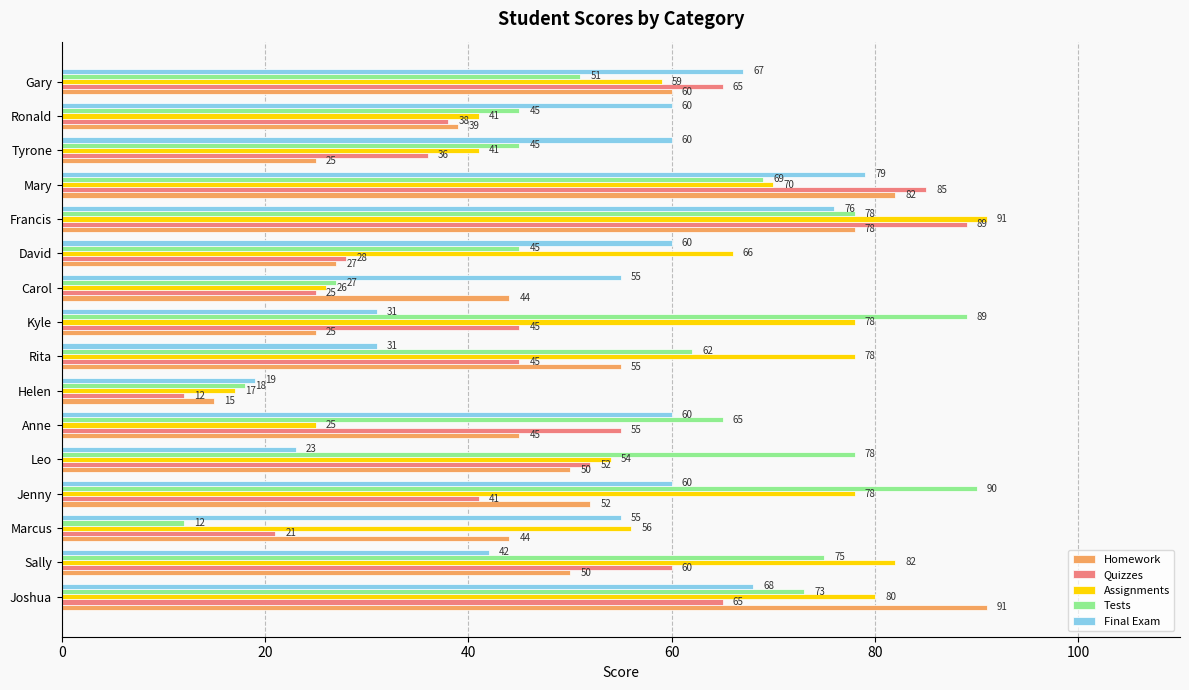

The value of Assignments at Helen is 25. True or false?

False